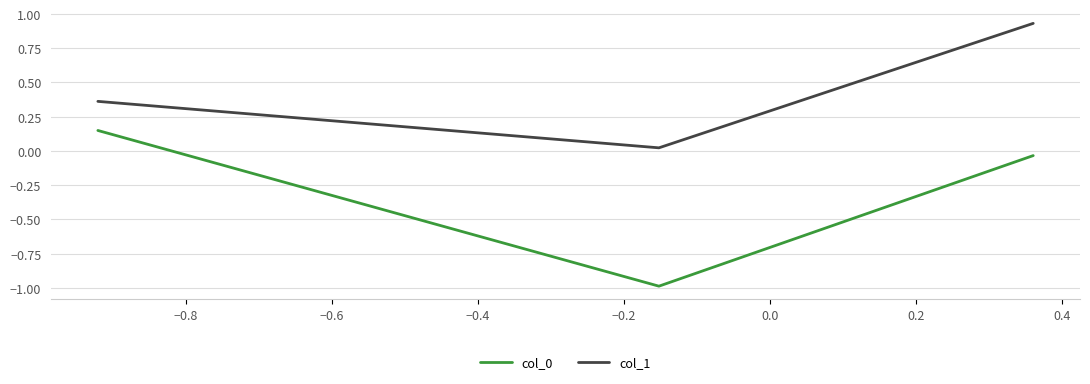

What is the sum of all col_1 values?

1.3